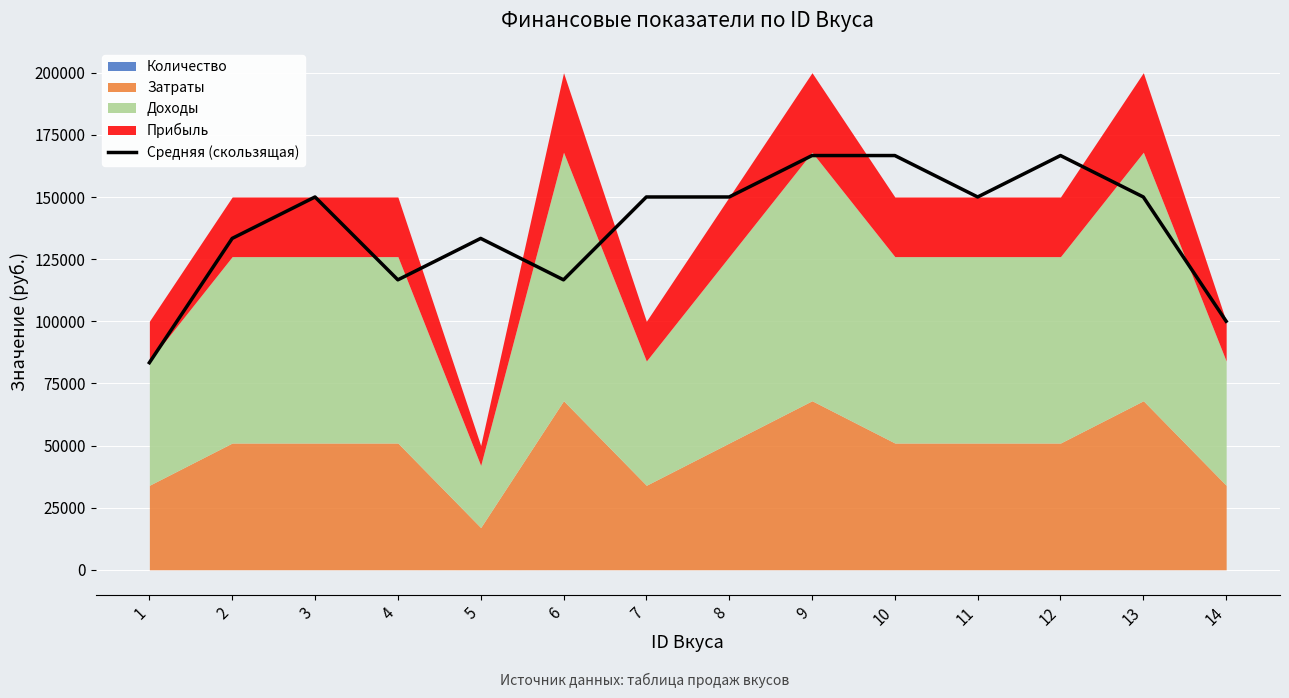

What is the ratio of the value at 9 to the value at 2?

1.2